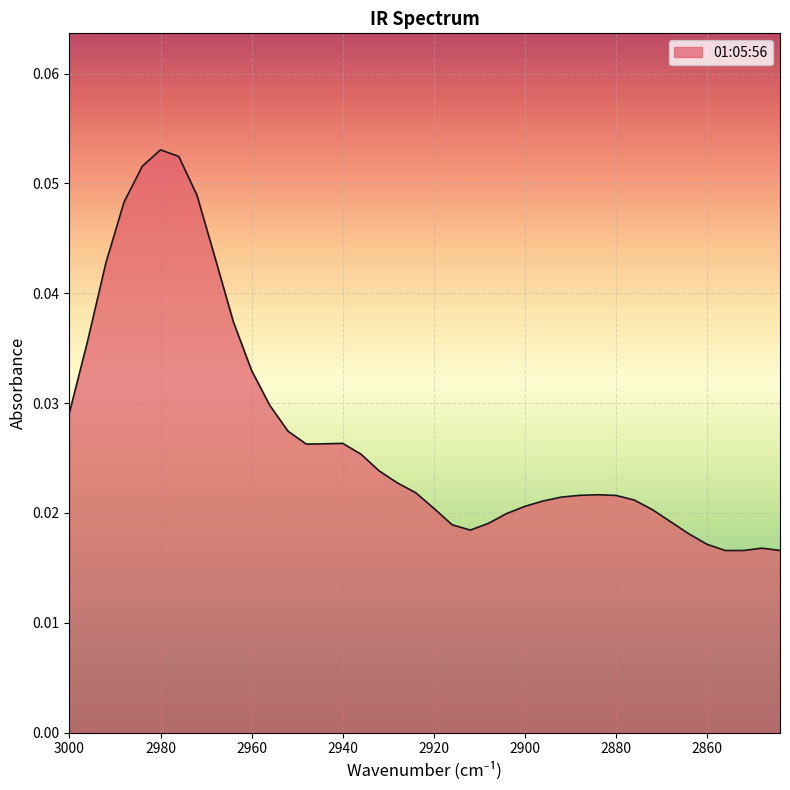

List the labels in order of value, smallest first.

2856, 2852, 2844, 2848, 2860, 2864, 2912, 2916, 2908, 2868, 2904, 2872, 2920, 2900, 2896, 2876, 2892, 2880, 2888, 2884, 2924, 2928, 2932, 2936, 2948, 2944, 2940, 2952, 3000, 2956, 2960, 2996, 2964, 2992, 2968, 2988, 2972, 2984, 2976, 2980